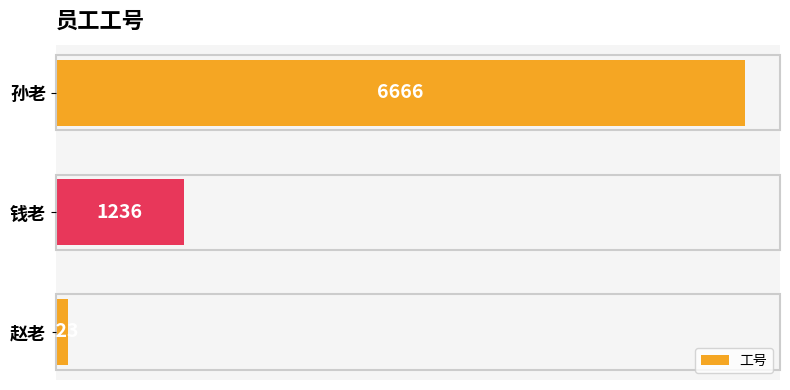

What is the change in value from 赵老 to 孙老?

+6543